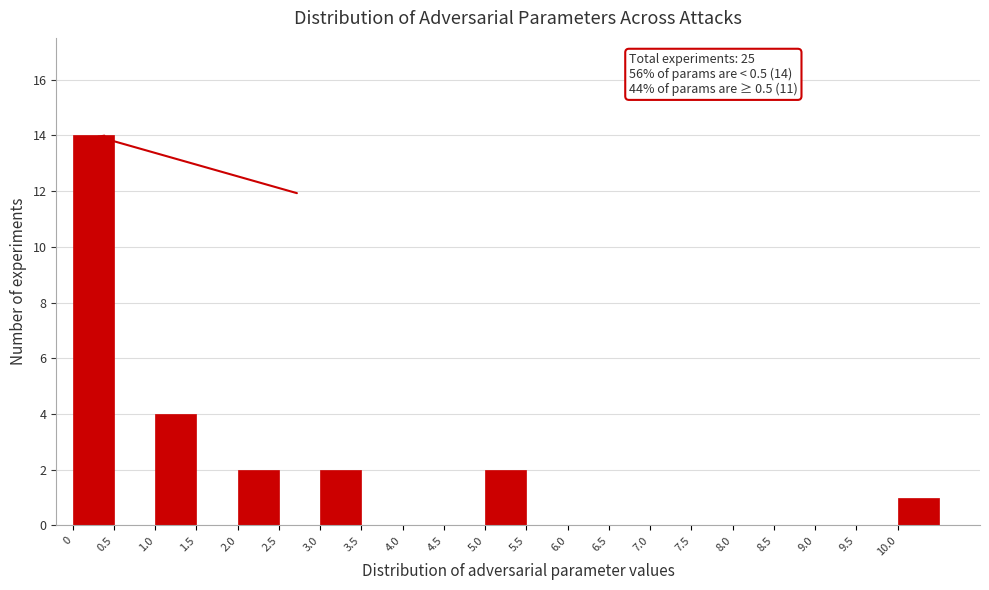

Over which range of the x-axis is the bar tallest?

0.0 to 0.5